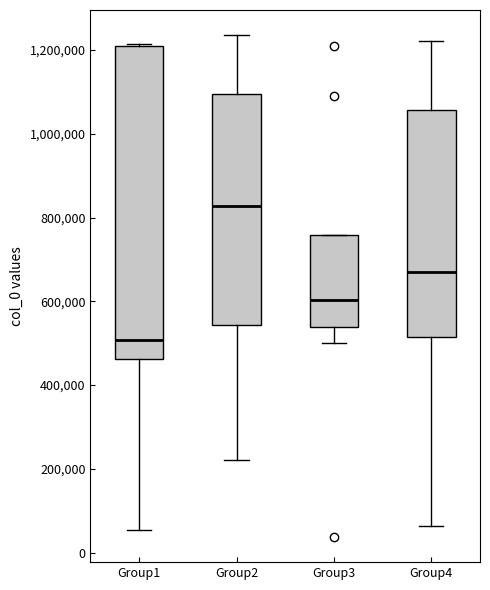

Reading left to right, transcribe this box plot: for each box, give where its median line is, the range the box spans, and where its two whiskers end, as read against the y-axis. The values are not printed on the chart, so give them approximately, as read against the axis.

Group1: median 500000, box 460000 to 1200000, whiskers 60000 to 1220000
Group2: median 820000, box 540000 to 1100000, whiskers 220000 to 1240000
Group3: median 600000, box 540000 to 760000, whiskers 500000 to 760000
Group4: median 680000, box 520000 to 1060000, whiskers 60000 to 1220000